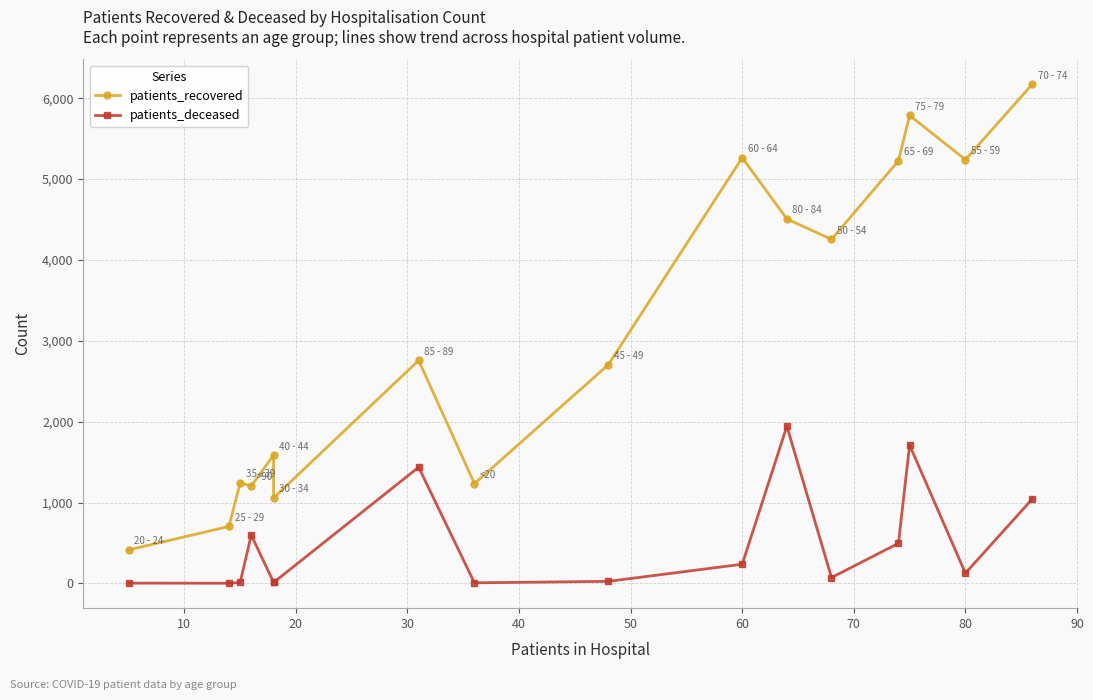

Does the chart display data point markers on the line(s)?

Yes